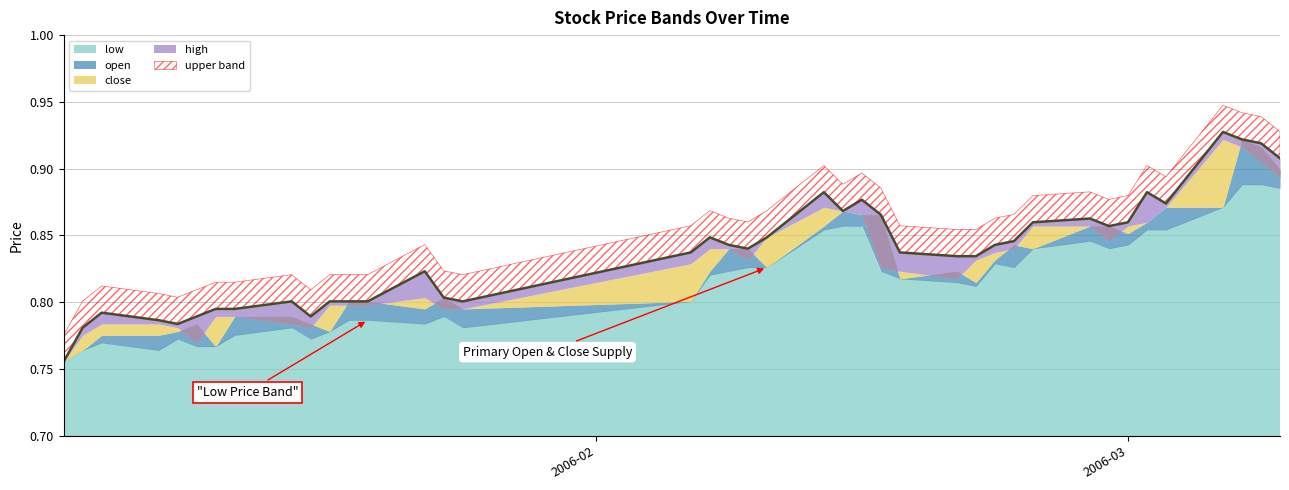

At how many categories does at least one series exceed 0?

40